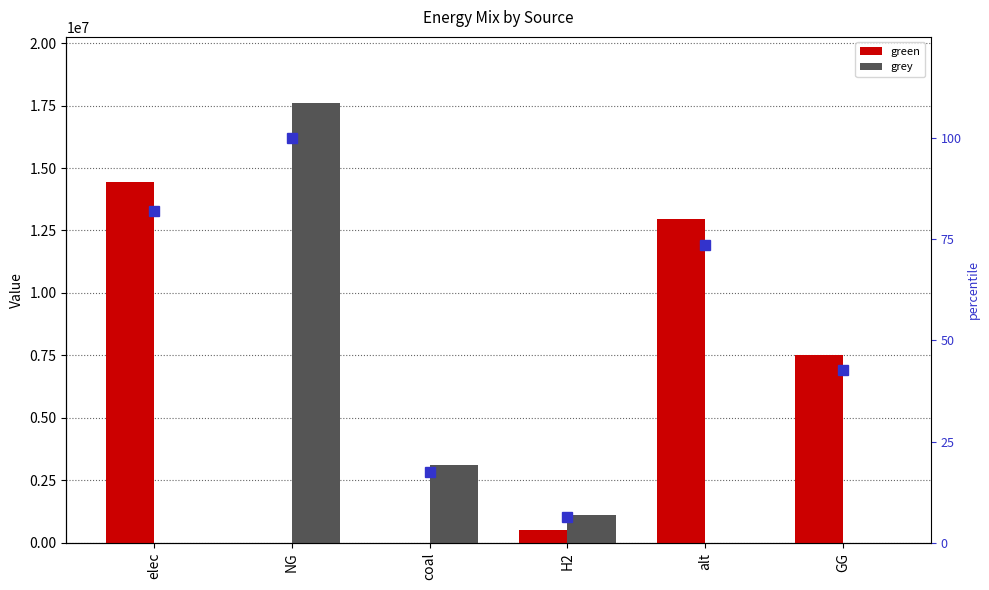

How many values in the green series exceed 7500000?

2